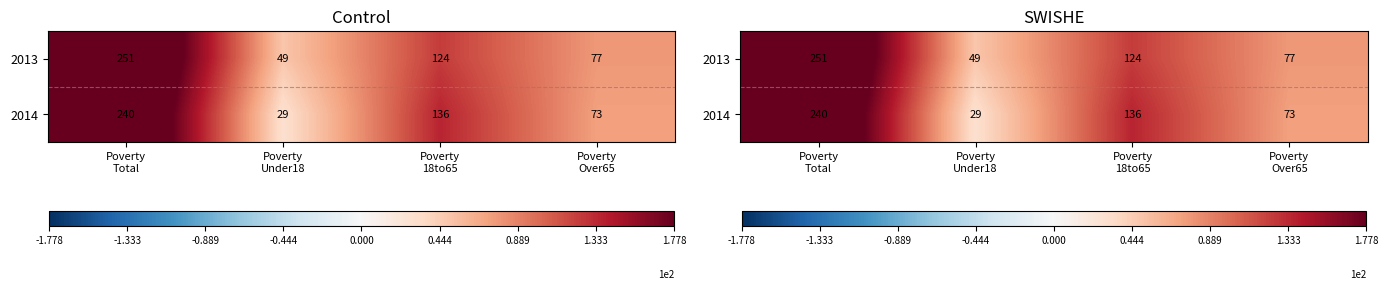

List the labels in order of 2014 value, largest first.

Poverty Total, Poverty 18to65, Poverty Over65, Poverty Under18